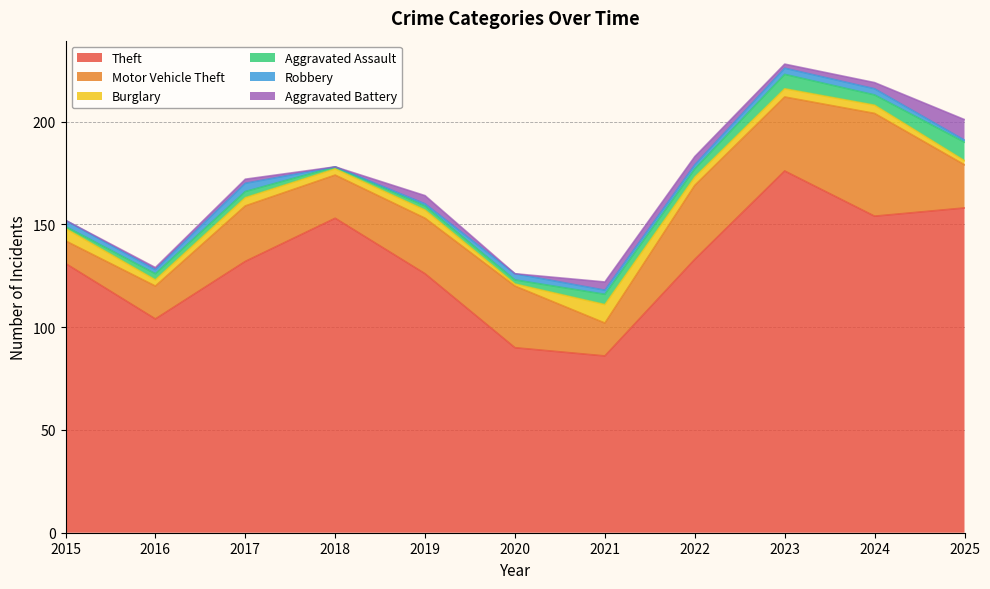

Reading right to left, extract all data points from this chart.

Theft: 158	154	176	133	86	90	126	153	132	104	131
Motor Vehicle Theft: 21	50	36	36	16	30	27	21	27	16	11
Burglary: 2	4	4	4	9	1	4	3	4	3	6
Aggravated Assault: 9	5	7	4	5	2	2	1	3	3	1
Robbery: 1	3	3	2	2	3	1	0	4	2	3
Aggravated Battery: 10	3	2	4	4	0	4	0	2	1	0